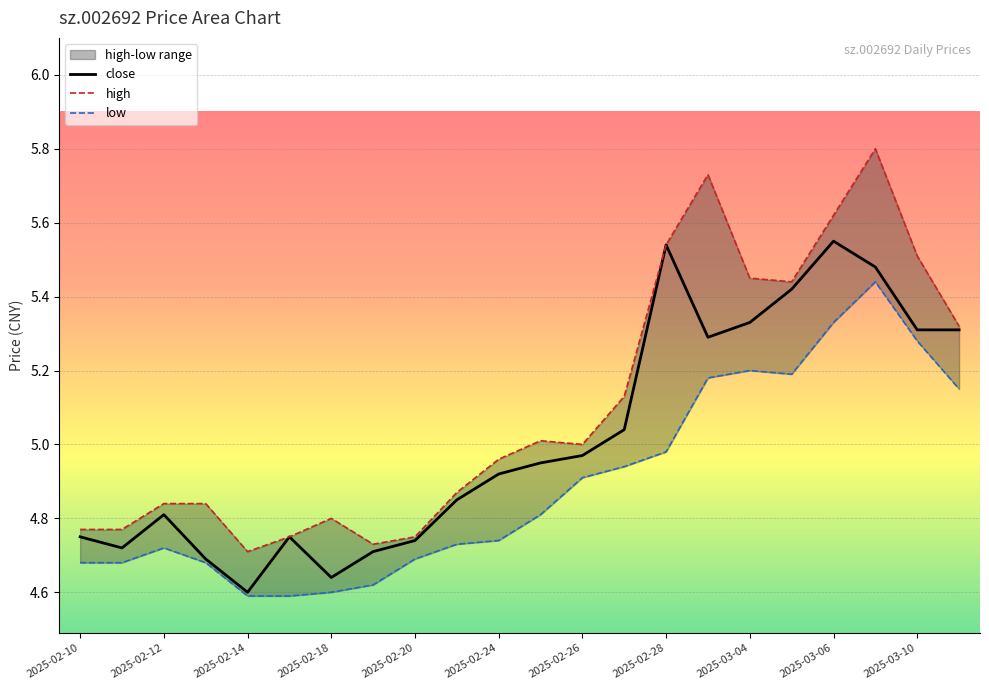

What is the difference between the maximum and minimum values in the high series?

1.1